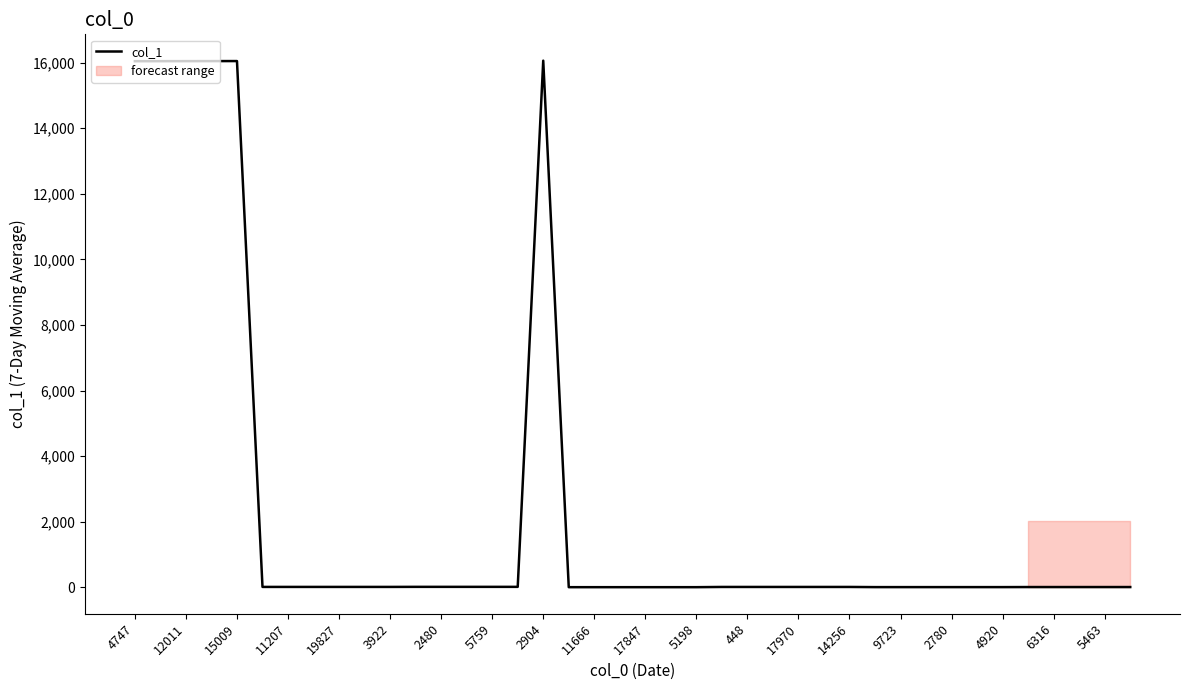

True or false: col_1 has a value of 16057 at 2904.

True